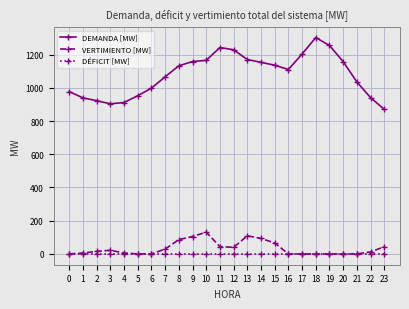

True or false: VERTIMIENTO [MW] and DEMANDA [MW] cross at least once.

False